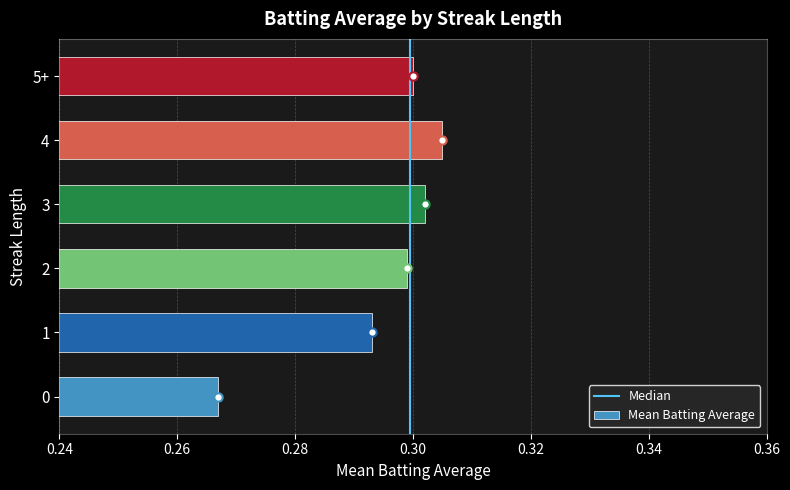

How many bars are there in total?

6